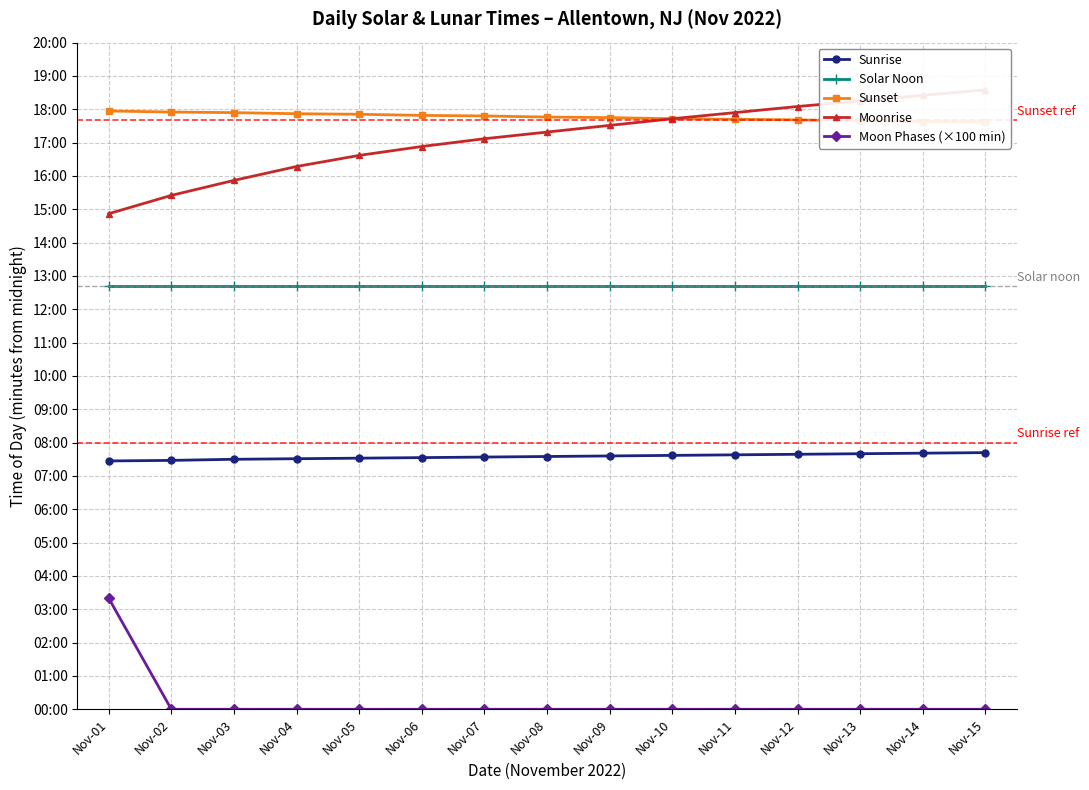

Does the chart have visible grid lines?

Yes